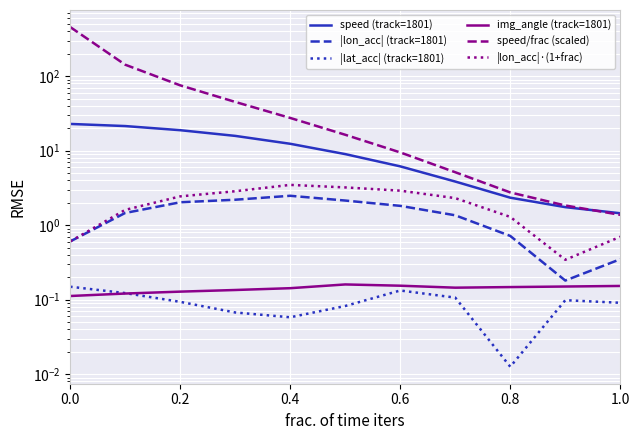

At how many categories does at least one series exceed 365?

1